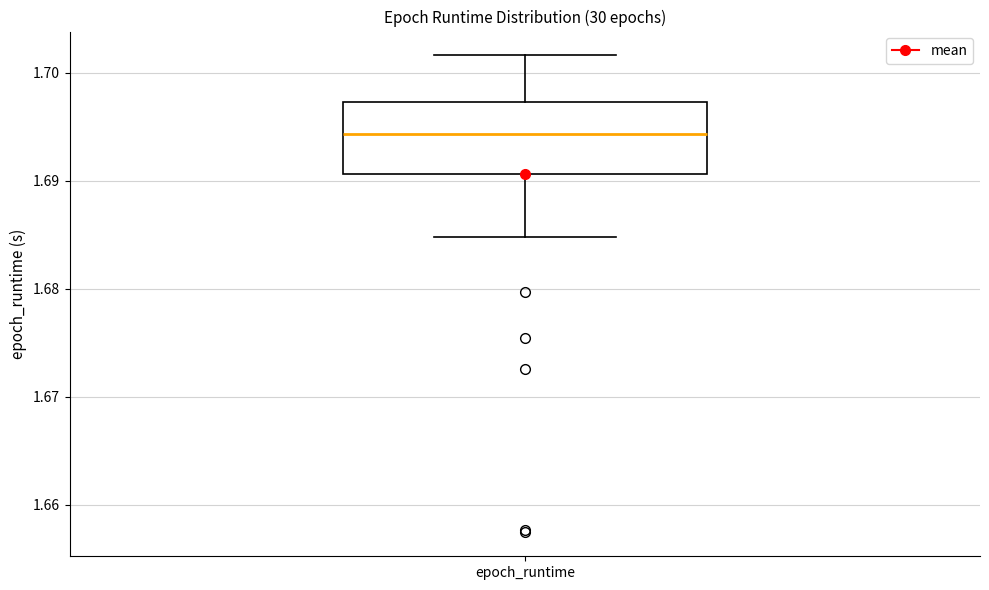

Transcribe this box plot: give where the median line is, the range the box spans, and where the two whiskers end, as read against the y-axis. The values are not printed on the chart, so give them approximately, as read against the axis.

median 1.694, box 1.691 to 1.697, whiskers 1.685 to 1.702